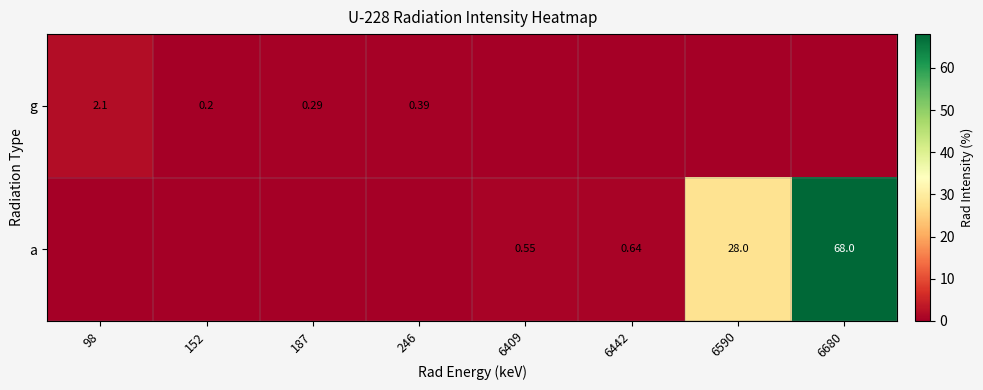

Is the value of a at 6680 greater than the value of g at 246?

Yes